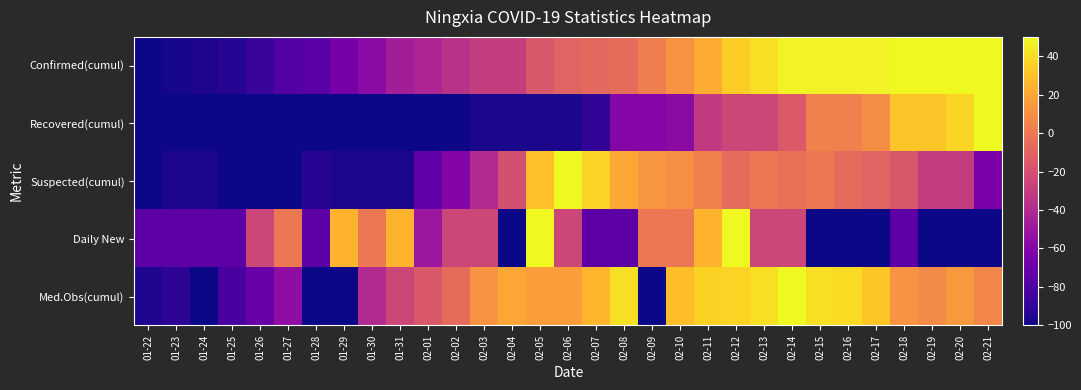

Reading left to right, what are all the values shown in this chart?

Confirmed(cumul): 01-22=-100.0	01-23=-97.9	01-24=-95.7	01-25=-93.6	01-26=-87.1	01-27=-78.6	01-28=-76.4	01-29=-65.7	01-30=-57.1	01-31=-46.4	02-01=-42.1	02-02=-35.7	02-03=-29.3	02-04=-29.3	02-05=-16.4	02-06=-10.0	02-07=-7.9	02-08=-5.7	02-09=2.9	02-10=11.4	02-11=22.1	02-12=35.0	02-13=41.4	02-14=47.9	02-15=47.9	02-16=47.9	02-17=47.9	02-18=50.0	02-19=50.0	02-20=50.0	02-21=50.0
Recovered(cumul): 01-22=-100.0	01-23=-100.0	01-24=-100.0	01-25=-100.0	01-26=-100.0	01-27=-100.0	01-28=-100.0	01-29=-100.0	01-30=-100.0	01-31=-100.0	02-01=-100.0	02-02=-100.0	02-03=-96.9	02-04=-96.9	02-05=-96.9	02-06=-96.9	02-07=-90.6	02-08=-59.4	02-09=-59.4	02-10=-56.2	02-11=-31.2	02-12=-25.0	02-13=-25.0	02-14=-15.6	02-15=3.1	02-16=3.1	02-17=9.4	02-18=31.2	02-19=31.2	02-20=37.5	02-21=50.0
Suspected(cumul): 01-22=-100.0	01-23=-96.7	01-24=-96.7	01-25=-100.0	01-26=-100.0	01-27=-100.0	01-28=-93.3	01-29=-96.7	01-30=-96.7	01-31=-96.7	02-01=-73.3	02-02=-60.0	02-03=-40.0	02-04=-20.0	02-05=30.0	02-06=50.0	02-07=36.7	02-08=20.0	02-09=13.3	02-10=10.0	02-11=3.3	02-12=-6.7	02-13=0.0	02-14=-3.3	02-15=0.0	02-16=-6.7	02-17=-10.0	02-18=-16.7	02-19=-30.0	02-20=-30.0	02-21=-63.3
Daily New: 01-22=-75.0	01-23=-75.0	01-24=-75.0	01-25=-75.0	01-26=-25.0	01-27=0.0	01-28=-75.0	01-29=25.0	01-30=0.0	01-31=25.0	02-01=-50.0	02-02=-25.0	02-03=-25.0	02-04=-100.0	02-05=50.0	02-06=-25.0	02-07=-75.0	02-08=-75.0	02-09=0.0	02-10=0.0	02-11=25.0	02-12=50.0	02-13=-25.0	02-14=-25.0	02-15=-100.0	02-16=-100.0	02-17=-100.0	02-18=-75.0	02-19=-100.0	02-20=-100.0	02-21=-100.0
Med.Obs(cumul): 01-22=-95.3	01-23=-91.5	01-24=-100.0	01-25=-82.0	01-26=-70.9	01-27=-55.3	01-28=-100.0	01-29=-100.0	01-30=-40.0	01-31=-24.8	02-01=-16.0	02-02=-5.8	02-03=12.1	02-04=19.9	02-05=16.6	02-06=16.2	02-07=25.6	02-08=41.7	02-09=-100.0	02-10=29.3	02-11=36.0	02-12=37.0	02-13=41.1	02-14=50.0	02-15=41.3	02-16=39.5	02-17=32.0	02-18=12.4	02-19=8.3	02-20=14.4	02-21=5.8